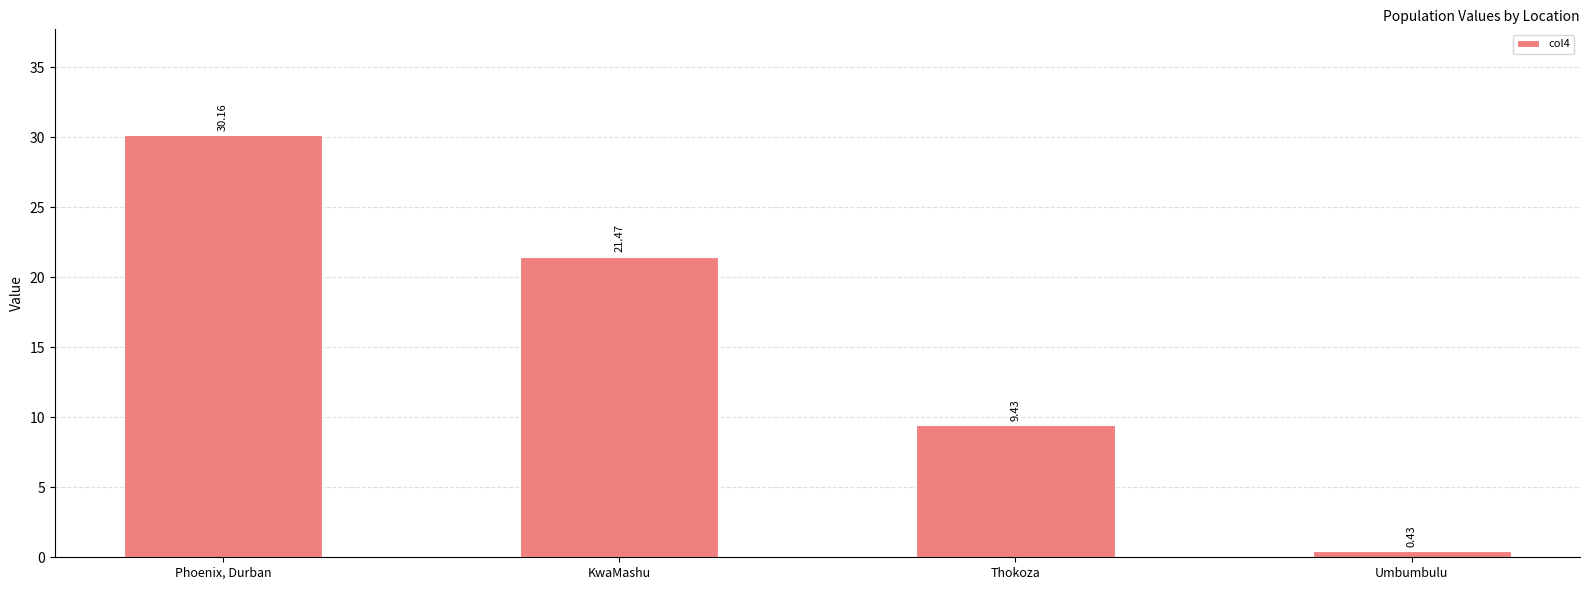

What is the label of the 4th bar from the left?

Umbumbulu